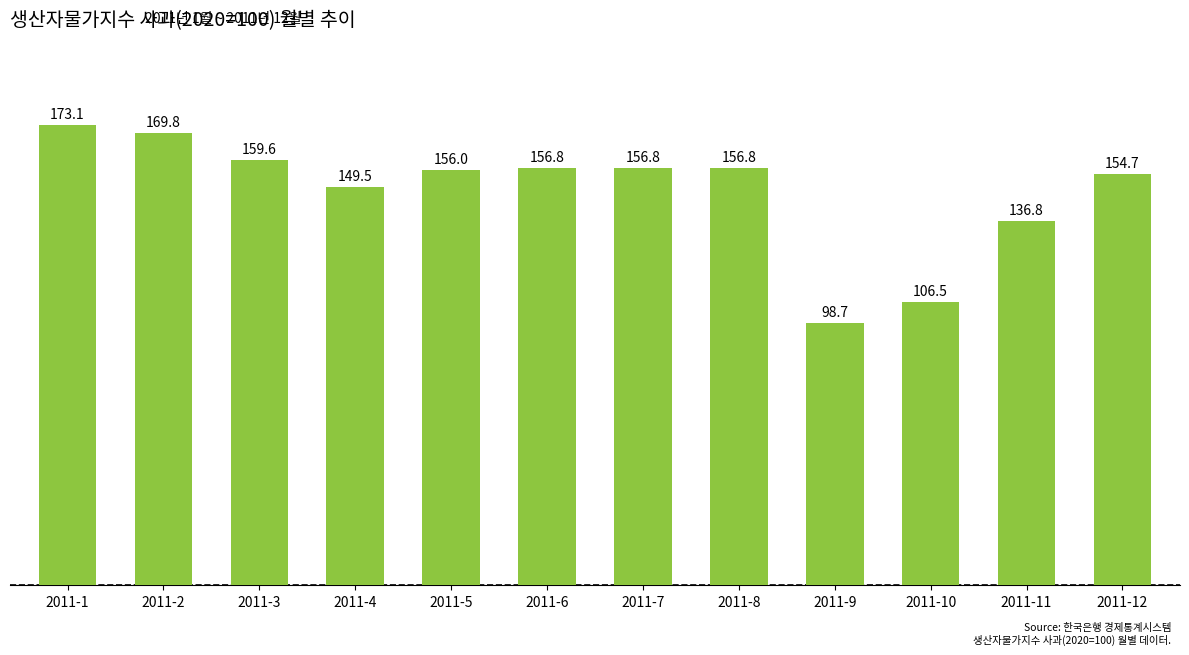

What is the sum of all values?

1775.2